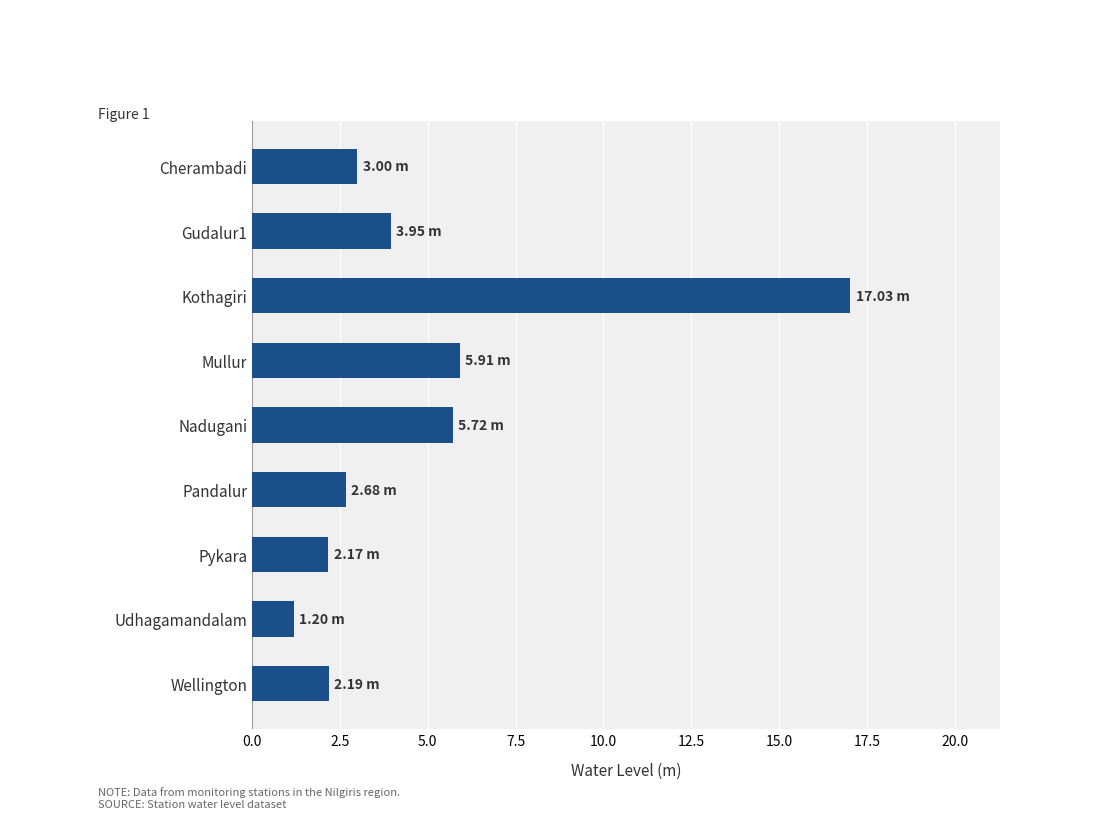

How many values are below 3?

4